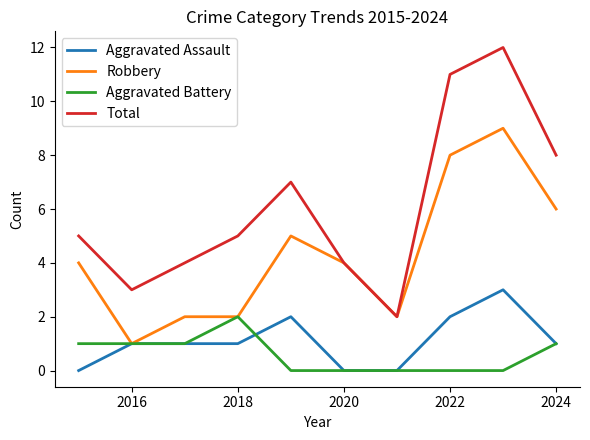

True or false: Aggravated Battery has more than 0 points higher than both neighbors.

True